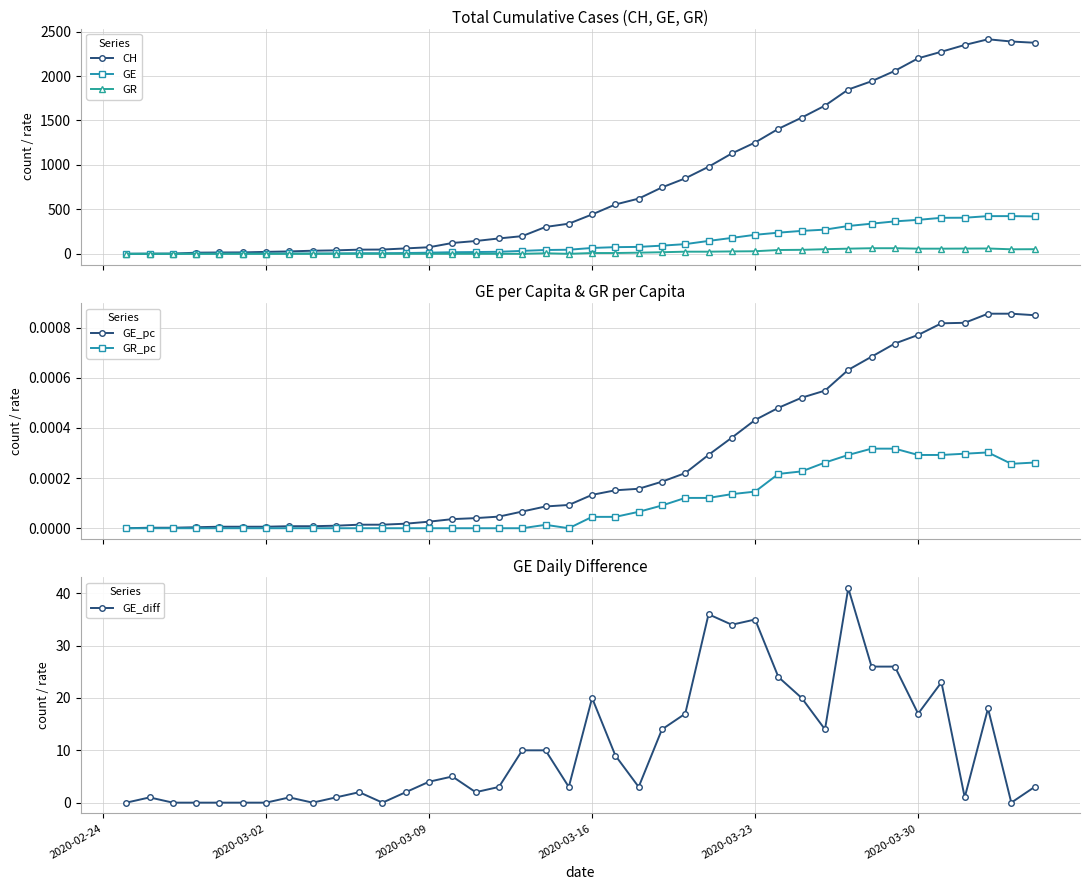

How many times do GR and GE_diff cross each other?

2